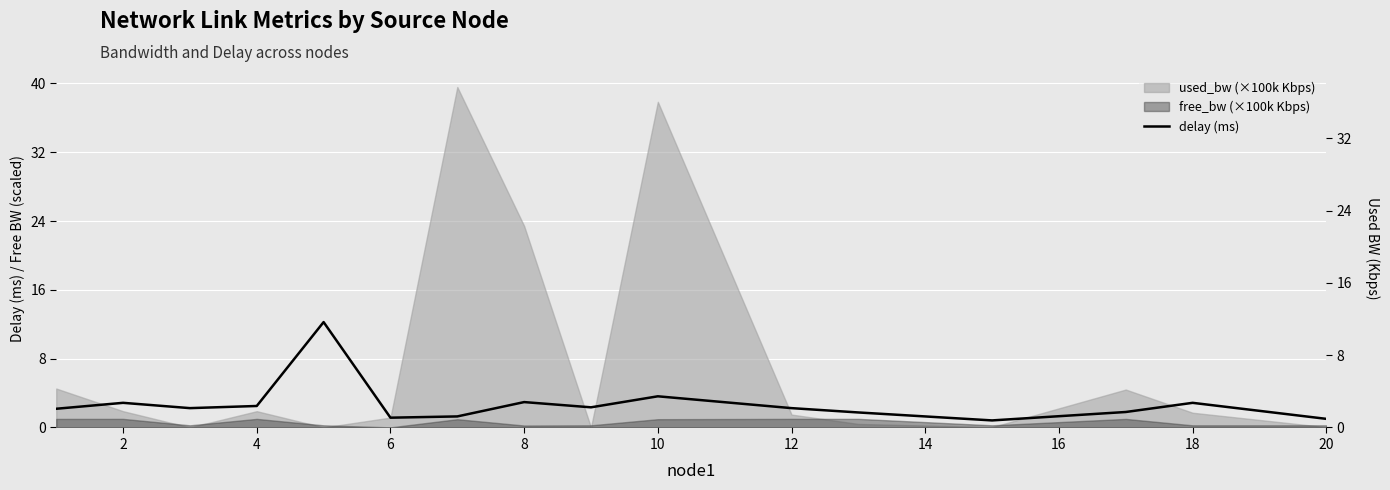

The chart shows a value of 3.7 at 4. True or false?

False